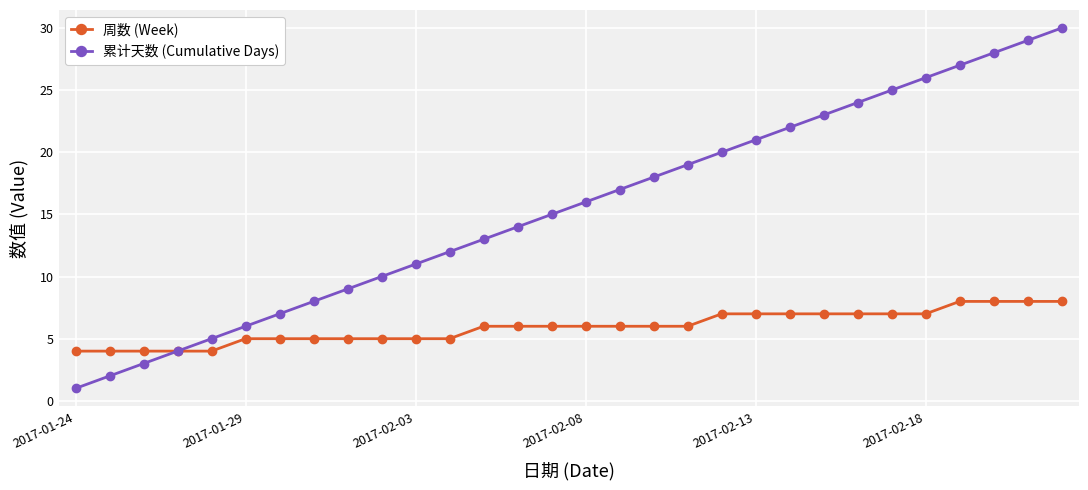

Reading left to right, what are all the values shown in this chart?

周数 (Week): 4	4	4	4	4	5	5	5	5	5	5	5	6	6	6	6	6	6	6	7	7	7	7	7	7	7	8	8	8	8
累计天数 (Cumulative Days): 1	2	3	4	5	6	7	8	9	10	11	12	13	14	15	16	17	18	19	20	21	22	23	24	25	26	27	28	29	30